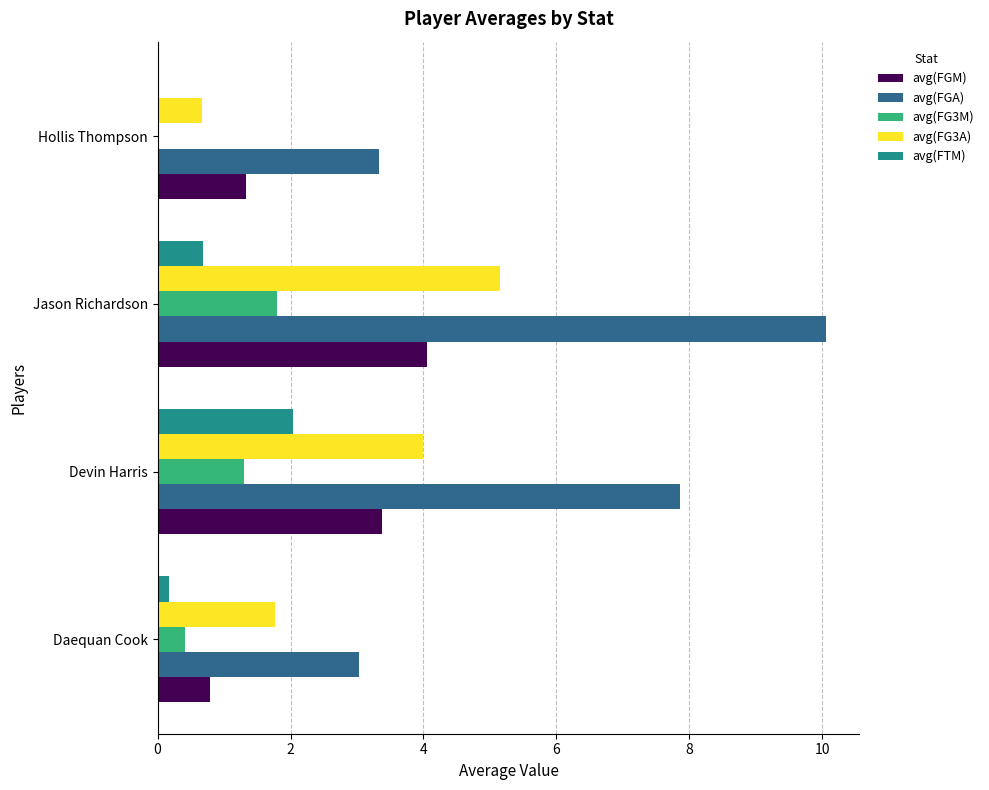

Is it true that avg(FTM) equals -0.9 at Hollis Thompson?

False